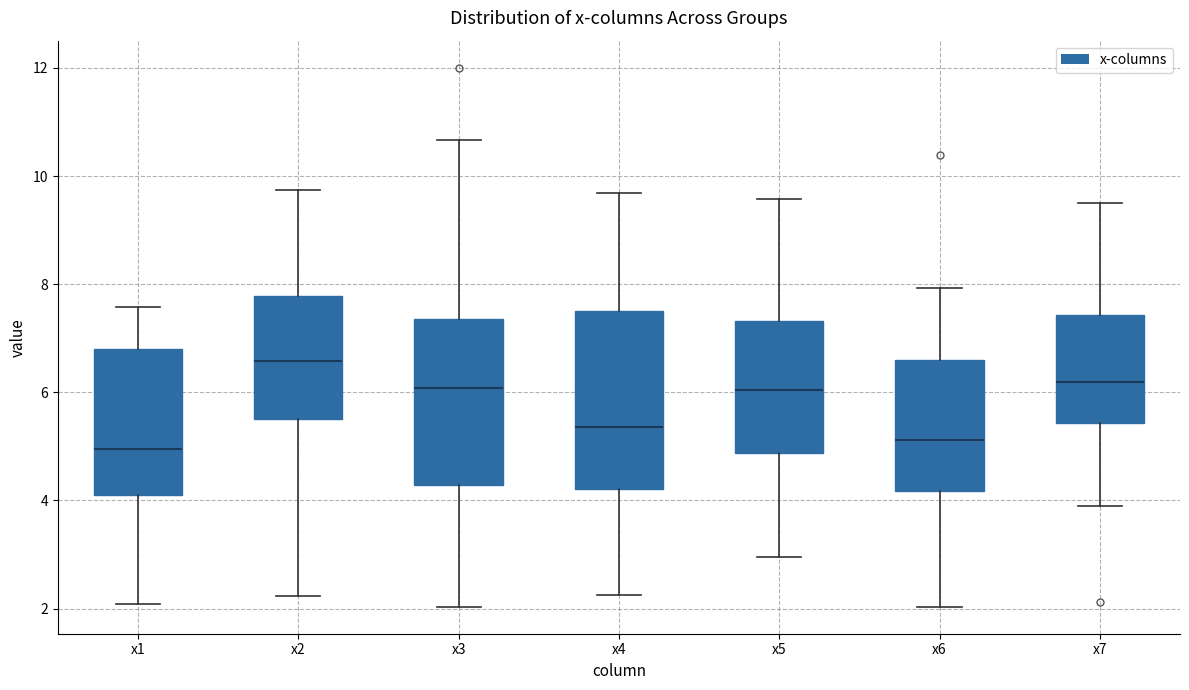

Which box's median line is the highest?

x2